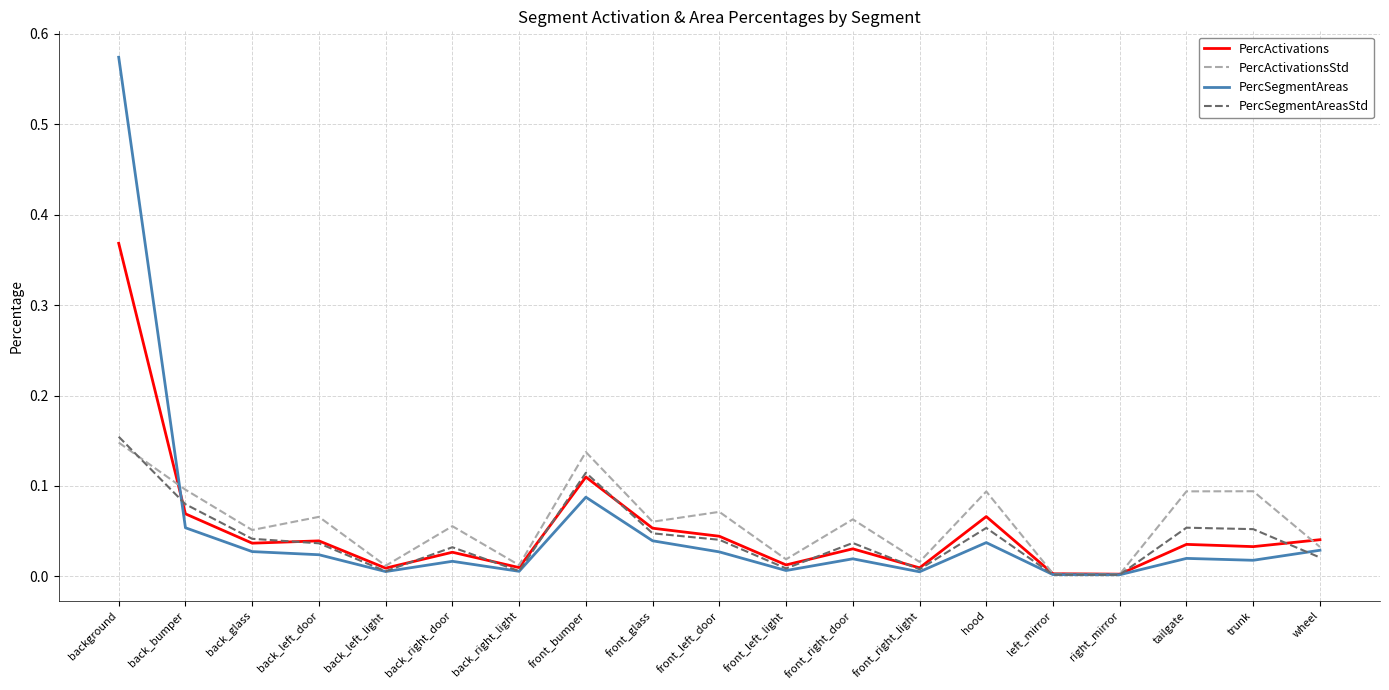

True or false: PercSegmentAreasStd and PercSegmentAreas cross at least once.

True